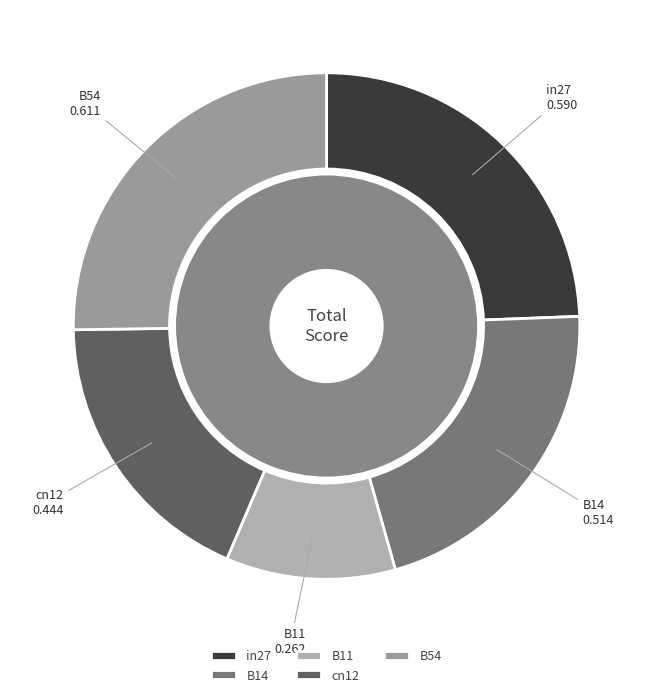

Rank the categories by value from lowest to highest.

B11, cn12, B14, in27, B54